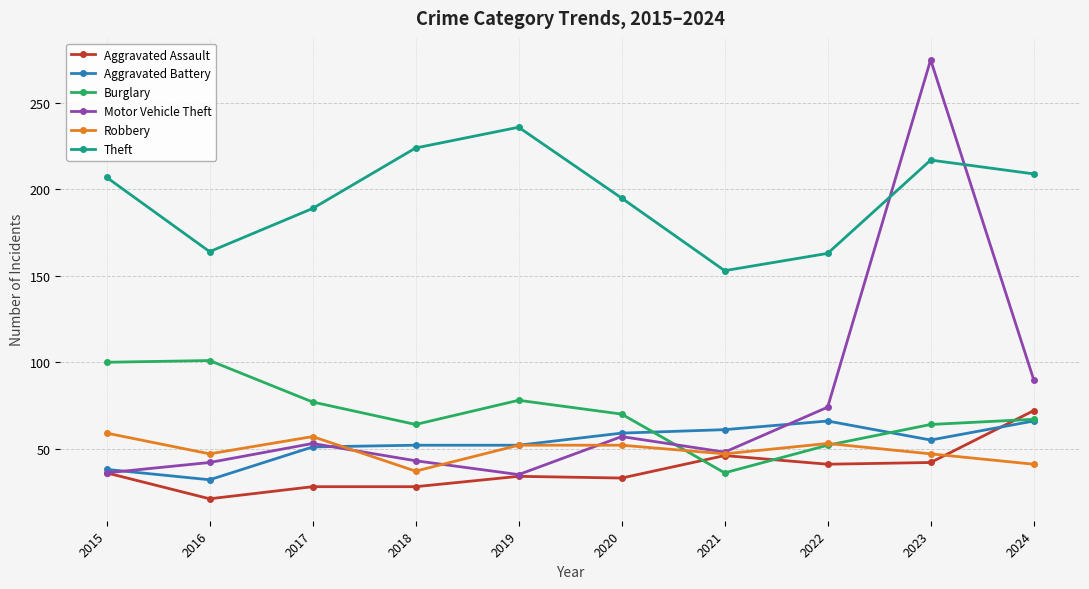

How many data points in Burglary are less than 70?

5